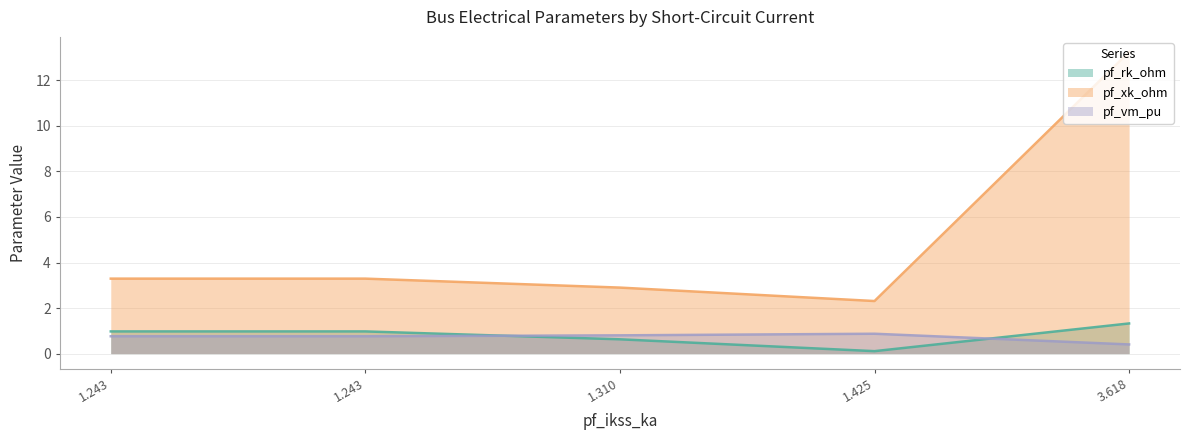

Reading right to left, transcribe all the data shown in this chart.

pf_rk_ohm: Bus_4=1.0	Bus_3=1.0	Bus_2=0.6	Bus_1=0.1	Bus_0=1.3
pf_xk_ohm: Bus_4=3.3	Bus_3=3.3	Bus_2=2.9	Bus_1=2.3	Bus_0=13.2
pf_vm_pu: Bus_4=0.8	Bus_3=0.8	Bus_2=0.8	Bus_1=0.9	Bus_0=0.4